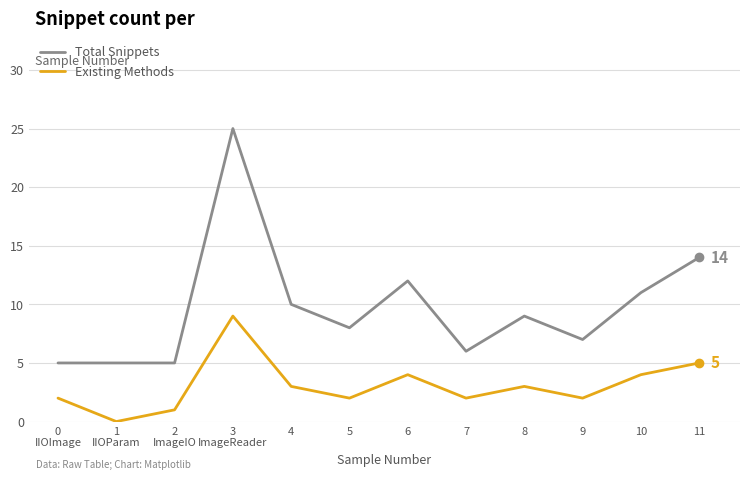

At which category does the chart reach its peak across all series?

3
ImageReader